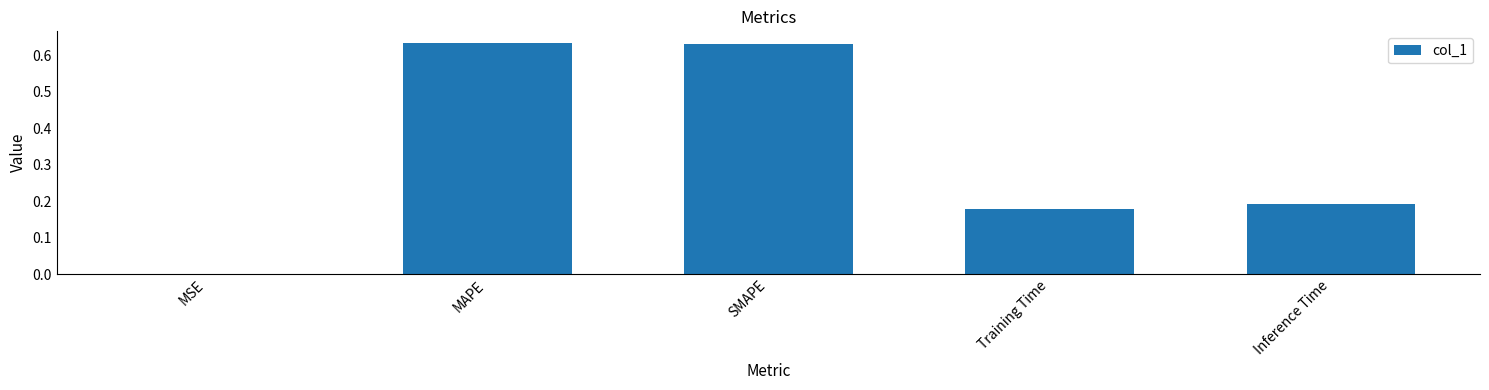

What is the sum of the values at MAPE and SMAPE?

1.3